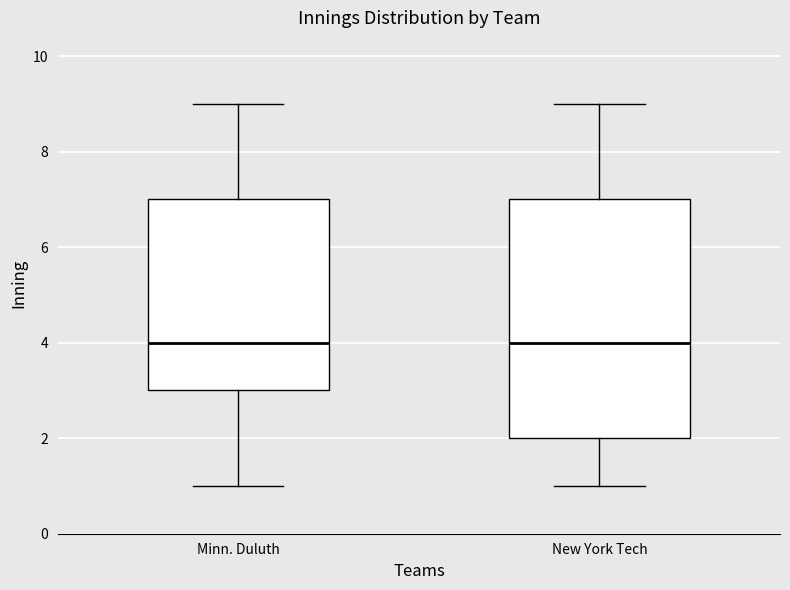

Where does the upper whisker of the box for Minn. Duluth end on the y-axis? The values are not printed on the chart, so give them approximately, as read against the axis.

9